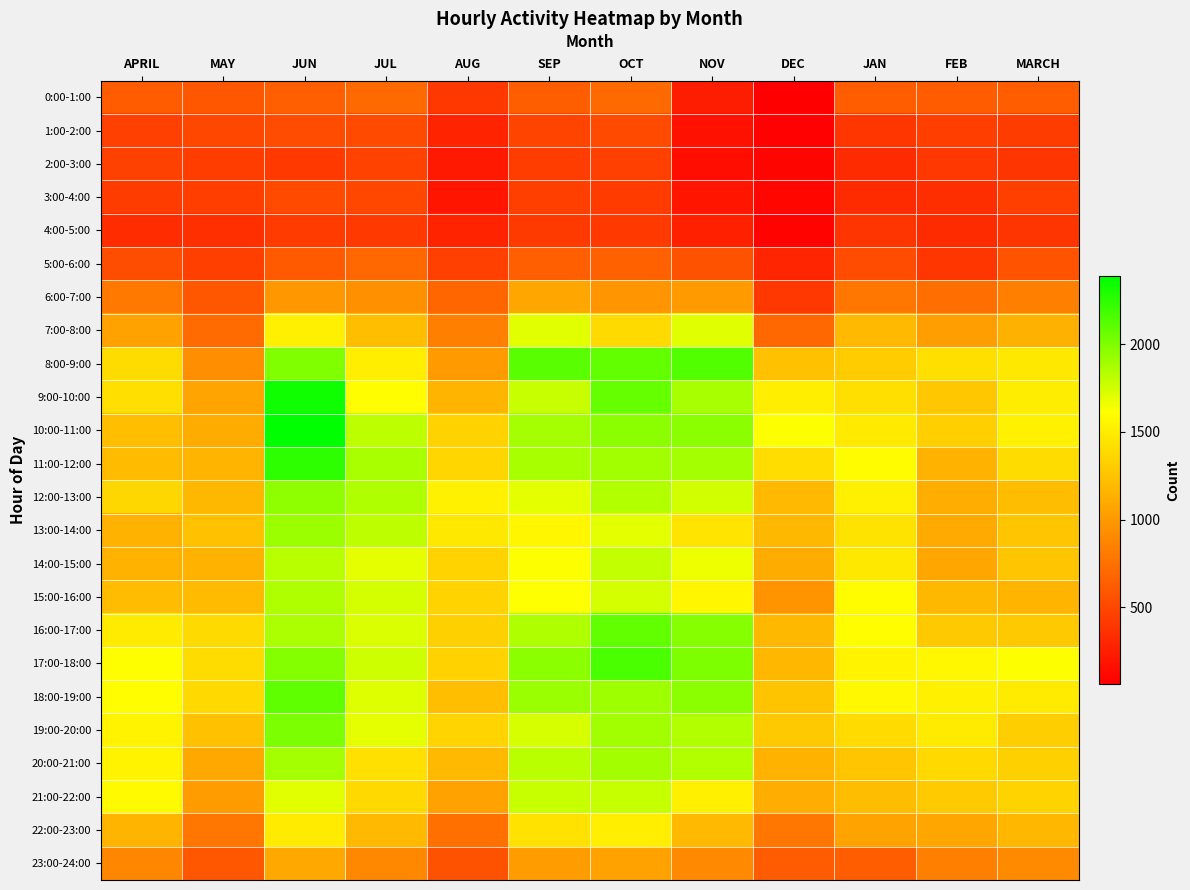

Reading left to right, list all the values displayed in this chart.

0:00-1:00: APRIL=623	MAY=584	JUN=645	JUL=708	AUG=410	SEP=637	OCT=709	NOV=239	DEC=61	JAN=629	FEB=628	MARCH=629
1:00-2:00: APRIL=452	MAY=495	JUN=527	JUL=517	AUG=277	SEP=481	OCT=513	NOV=173	DEC=82	JAN=396	FEB=440	MARCH=429
2:00-3:00: APRIL=458	MAY=437	JUN=415	JUL=467	AUG=216	SEP=434	OCT=456	NOV=145	DEC=93	JAN=327	FEB=401	MARCH=390
3:00-4:00: APRIL=429	MAY=441	JUN=511	JUL=496	AUG=196	SEP=450	OCT=428	NOV=197	DEC=110	JAN=327	FEB=347	MARCH=450
4:00-5:00: APRIL=330	MAY=353	JUN=421	JUL=415	AUG=276	SEP=418	OCT=415	NOV=261	DEC=86	JAN=390	FEB=326	MARCH=387
5:00-6:00: APRIL=538	MAY=448	JUN=613	JUL=700	AUG=454	SEP=642	OCT=648	NOV=563	DEC=289	JAN=526	FEB=397	MARCH=569
6:00-7:00: APRIL=798	MAY=596	JUN=980	JUL=949	AUG=684	SEP=1078	OCT=972	NOV=997	DEC=398	JAN=779	FEB=737	MARCH=836
7:00-8:00: APRIL=1051	MAY=715	JUN=1518	JUL=1220	AUG=840	SEP=1700	OCT=1389	NOV=1703	DEC=700	JAN=1192	FEB=1026	MARCH=1141
8:00-9:00: APRIL=1397	MAY=925	JUN=1995	JUL=1511	AUG=998	SEP=2113	OCT=2086	NOV=2133	DEC=1235	JAN=1302	FEB=1423	MARCH=1471
9:00-10:00: APRIL=1422	MAY=1063	JUN=2333	JUL=1605	AUG=1169	SEP=1780	OCT=2076	NOV=1874	DEC=1508	JAN=1416	FEB=1271	MARCH=1503
10:00-11:00: APRIL=1228	MAY=1114	JUN=2387	JUL=1807	AUG=1342	SEP=1881	OCT=1964	NOV=1963	DEC=1617	JAN=1484	FEB=1322	MARCH=1530
11:00-12:00: APRIL=1205	MAY=1163	JUN=2243	JUL=1870	AUG=1368	SEP=1878	OCT=1892	NOV=1883	DEC=1406	JAN=1593	FEB=1152	MARCH=1405
12:00-13:00: APRIL=1372	MAY=1187	JUN=1949	JUL=1855	AUG=1529	SEP=1692	OCT=1846	NOV=1749	DEC=1190	JAN=1517	FEB=1118	MARCH=1214
13:00-14:00: APRIL=1153	MAY=1242	JUN=1910	JUL=1806	AUG=1472	SEP=1559	OCT=1696	NOV=1448	DEC=1187	JAN=1446	FEB=1097	MARCH=1266
14:00-15:00: APRIL=1154	MAY=1144	JUN=1825	JUL=1686	AUG=1349	SEP=1618	OCT=1792	NOV=1664	DEC=1109	JAN=1478	FEB=1070	MARCH=1266
15:00-16:00: APRIL=1207	MAY=1200	JUN=1855	JUL=1740	AUG=1344	SEP=1611	OCT=1739	NOV=1559	DEC=968	JAN=1595	FEB=1181	MARCH=1169
16:00-17:00: APRIL=1489	MAY=1392	JUN=1861	JUL=1723	AUG=1330	SEP=1853	OCT=2087	NOV=1976	DEC=1181	JAN=1599	FEB=1286	MARCH=1286
17:00-18:00: APRIL=1607	MAY=1405	JUN=1984	JUL=1764	AUG=1342	SEP=1963	OCT=2164	NOV=2004	DEC=1178	JAN=1539	FEB=1569	MARCH=1616
18:00-19:00: APRIL=1601	MAY=1381	JUN=2094	JUL=1714	AUG=1228	SEP=1916	OCT=1907	NOV=1964	DEC=1259	JAN=1572	FEB=1523	MARCH=1495
19:00-20:00: APRIL=1541	MAY=1238	JUN=2009	JUL=1689	AUG=1355	SEP=1735	OCT=1893	NOV=1843	DEC=1285	JAN=1396	FEB=1490	MARCH=1316
20:00-21:00: APRIL=1542	MAY=1094	JUN=1885	JUL=1425	AUG=1188	SEP=1821	OCT=1890	NOV=1842	DEC=1152	JAN=1265	FEB=1385	MARCH=1327
21:00-22:00: APRIL=1581	MAY=1018	JUN=1699	JUL=1380	AUG=1047	SEP=1776	OCT=1784	NOV=1521	DEC=1124	JAN=1213	FEB=1297	MARCH=1351
22:00-23:00: APRIL=1160	MAY=788	JUN=1491	JUL=1189	AUG=743	SEP=1440	OCT=1513	NOV=1195	DEC=789	JAN=1052	FEB=1071	MARCH=1176
23:00-24:00: APRIL=882	MAY=584	JUN=1084	JUL=888	AUG=562	SEP=1012	OCT=1048	NOV=898	DEC=617	JAN=629	FEB=838	MARCH=902